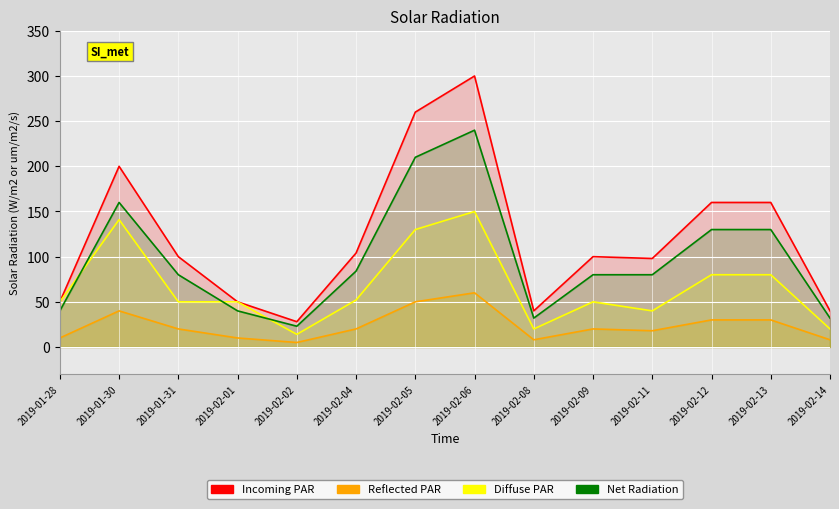

Which category has the highest value across all series?

2019-02-06